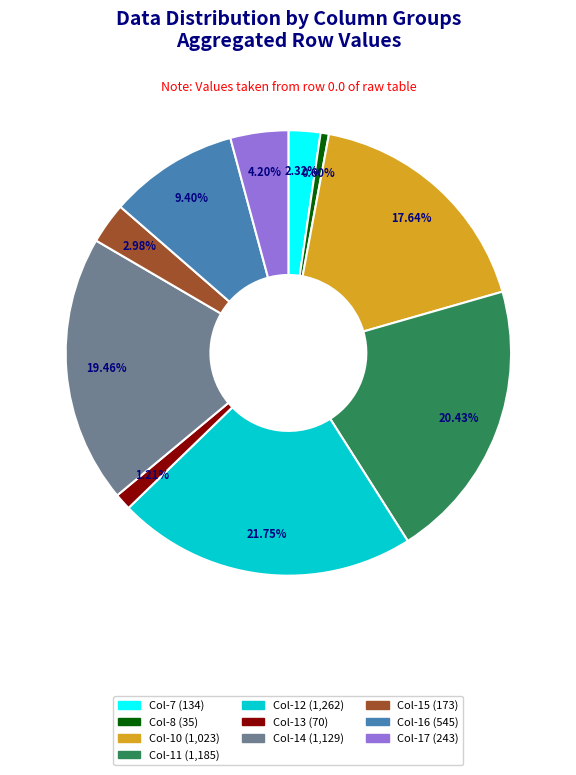

Which has a higher value, Col-10 (1,023) or Col-7 (134)?

Col-10 (1,023)